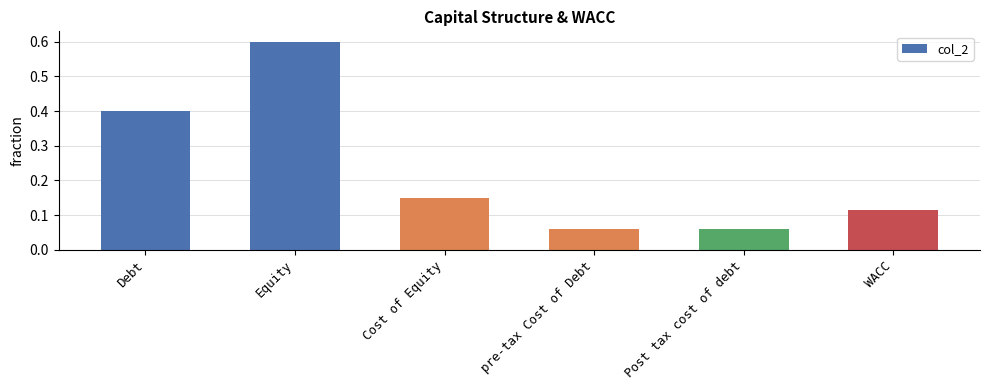

Which label corresponds to the largest value in the chart?

Equity